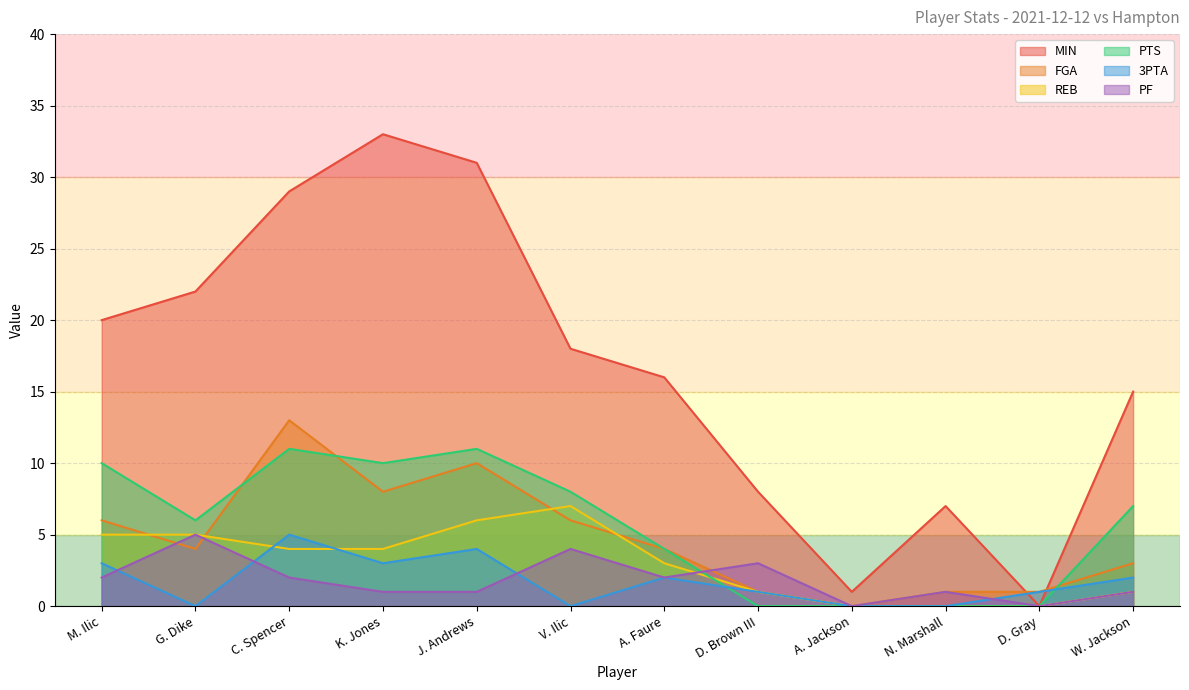

Is it true that FGA equals 13 at J. Andrews?

False